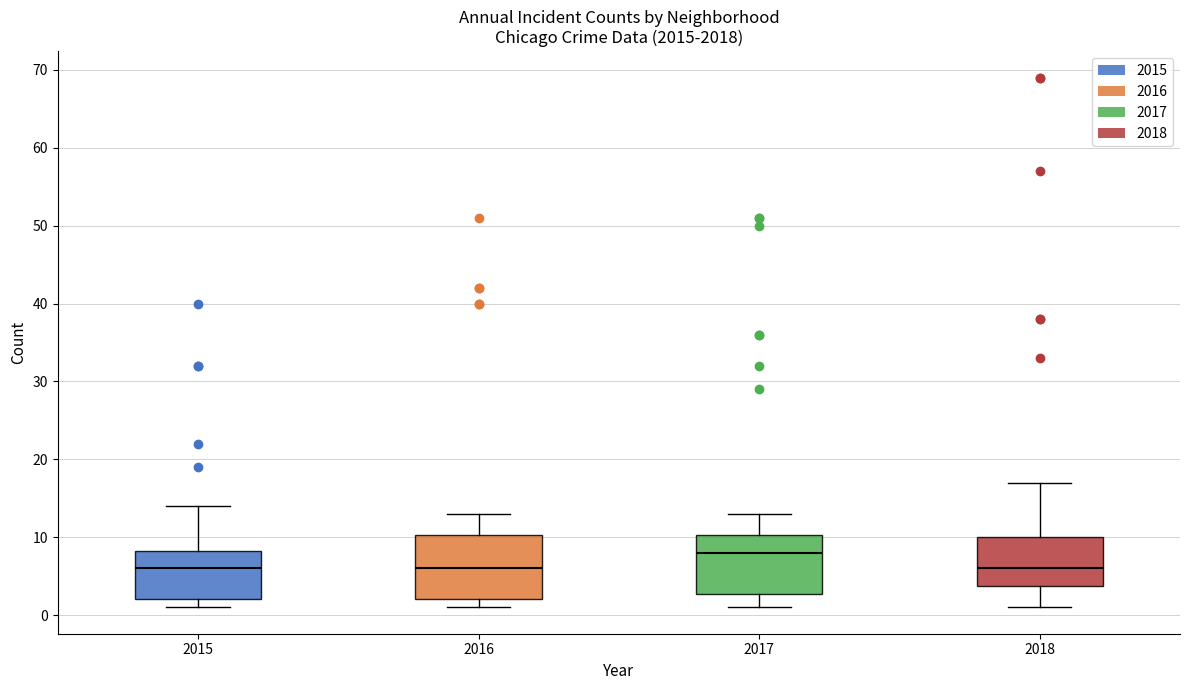

Reading left to right, transcribe this box plot: for each box, give where its median line is, the range the box spans, and where its two whiskers end, as read against the y-axis. The values are not printed on the chart, so give them approximately, as read against the axis.

2015: median 6, box 2 to 8, whiskers 1 to 14
2016: median 6, box 2 to 10, whiskers 1 to 13
2017: median 8, box 3 to 10, whiskers 1 to 13
2018: median 6, box 4 to 10, whiskers 1 to 17